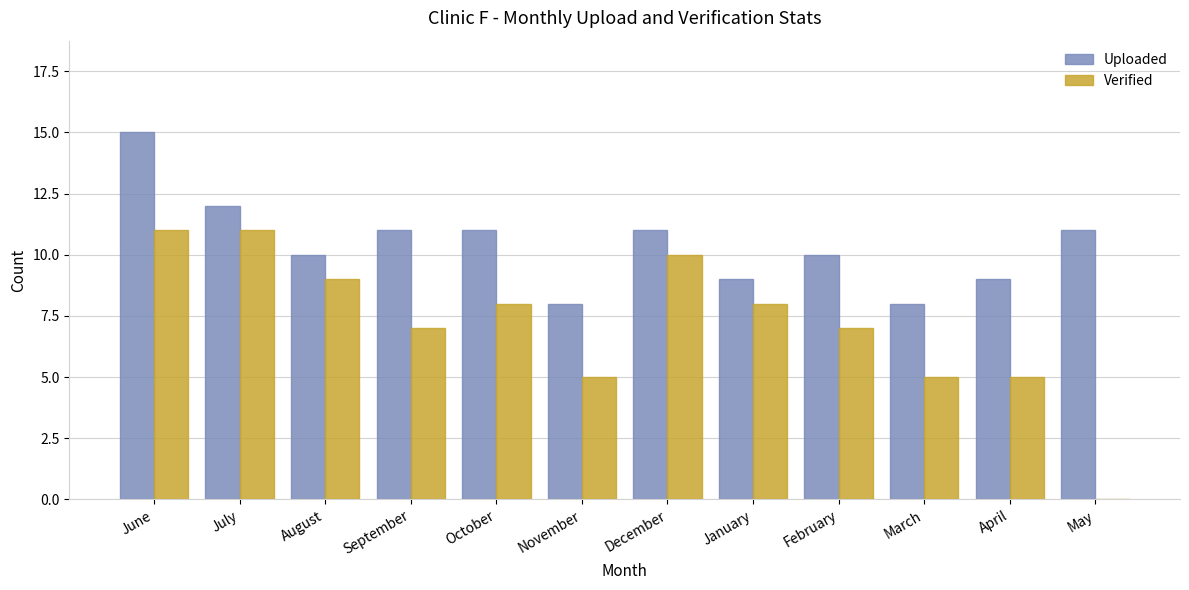

What is the total value across all series at March?

13